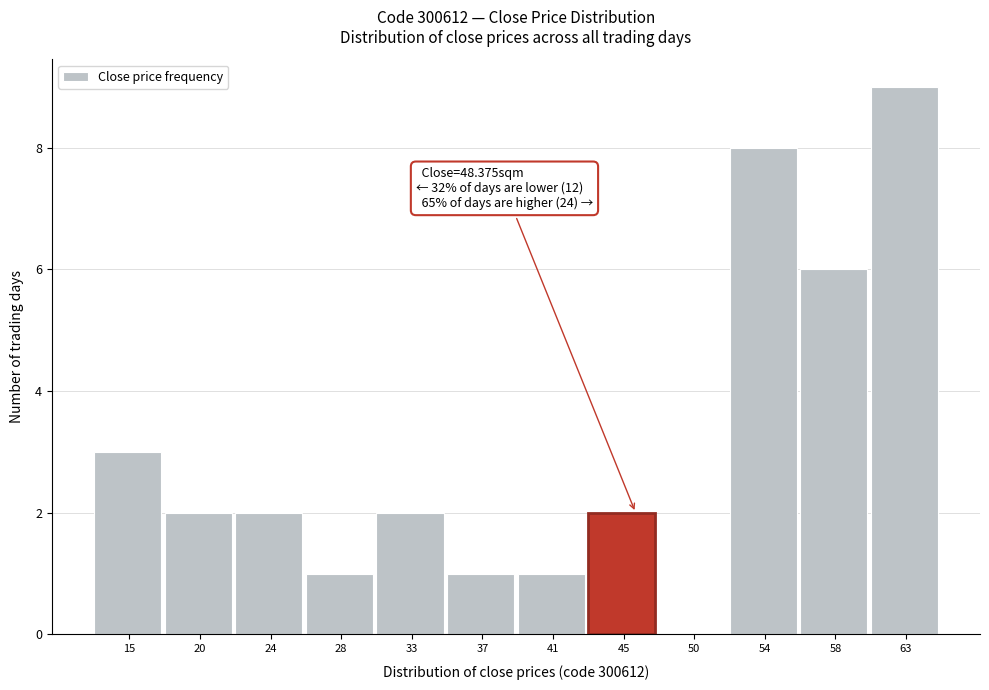

Reading left to right, transcribe all the data shown in this chart.

15=3	20=2	24=2	28=1	33=2	37=1	41=1	45=2	50=0	54=8	58=6	63=9